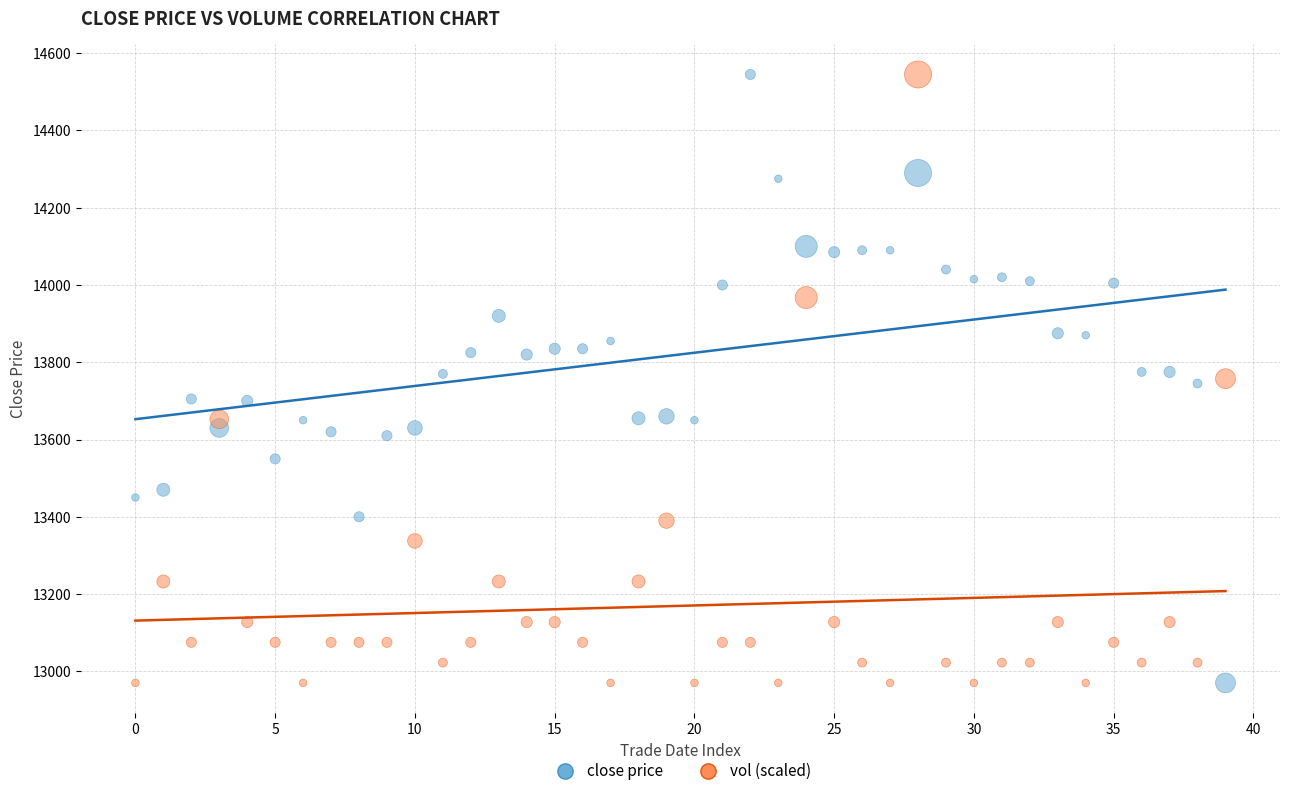

Across all data points, what is the range of Y values (max minus min)?

1575.0